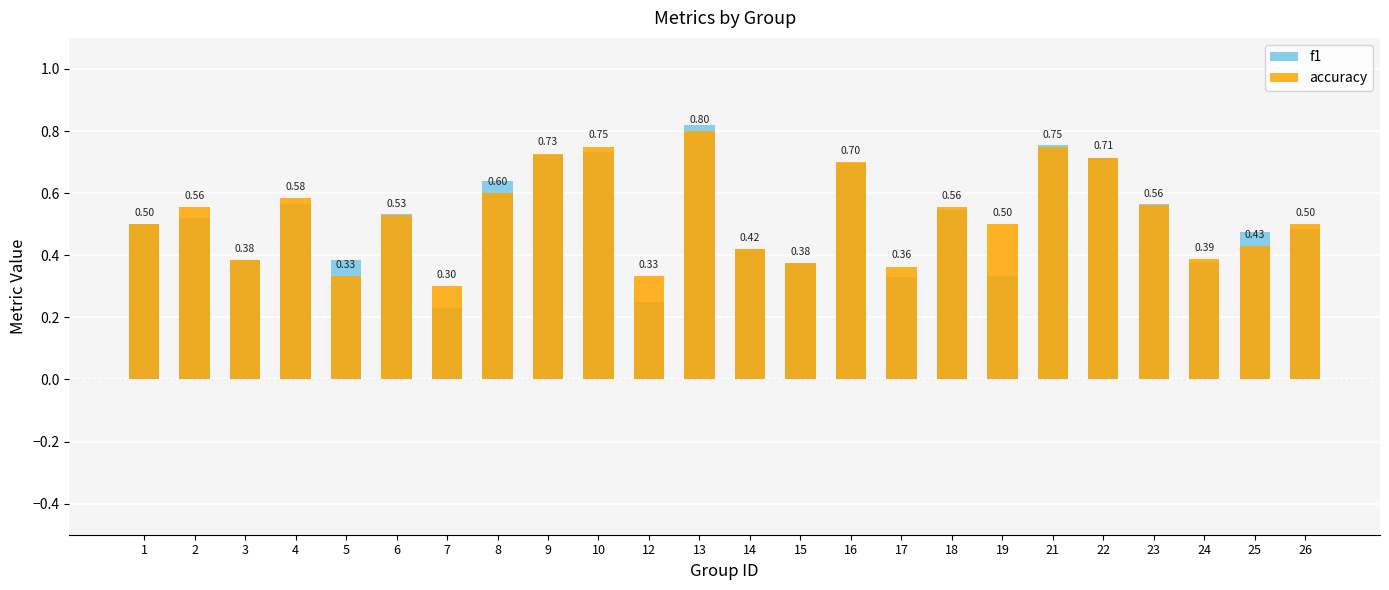

What are all the series names shown in the legend?

f1, accuracy